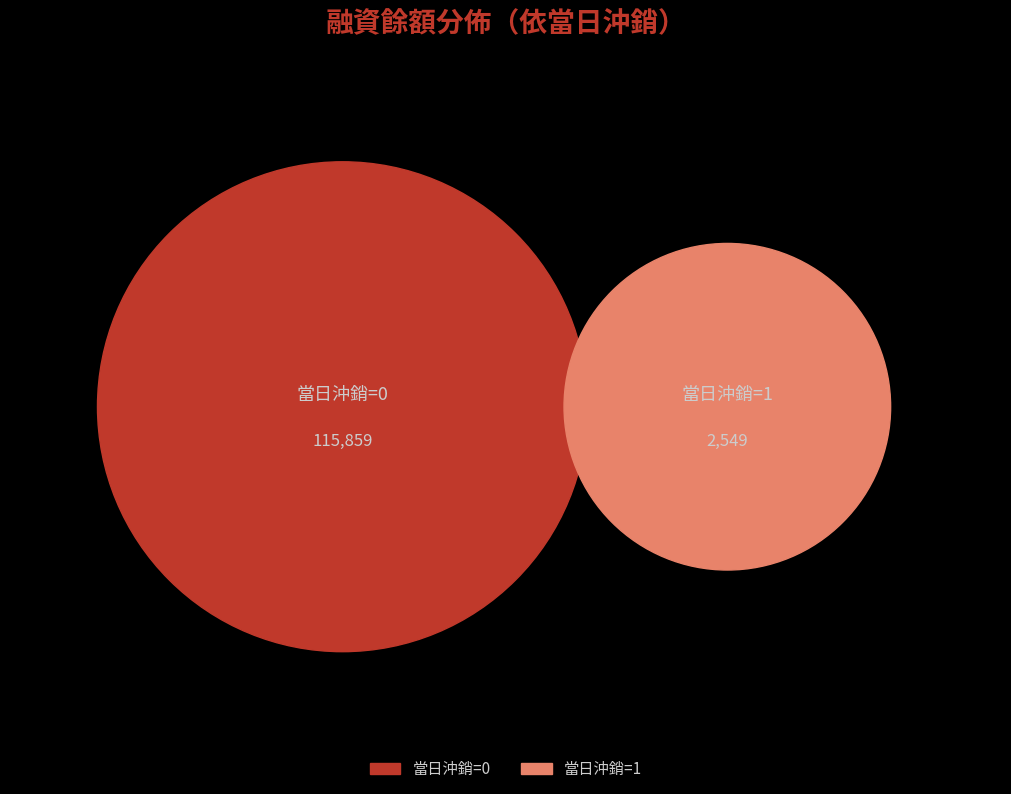

True or false: 22 accounts for 1% of the total.

False